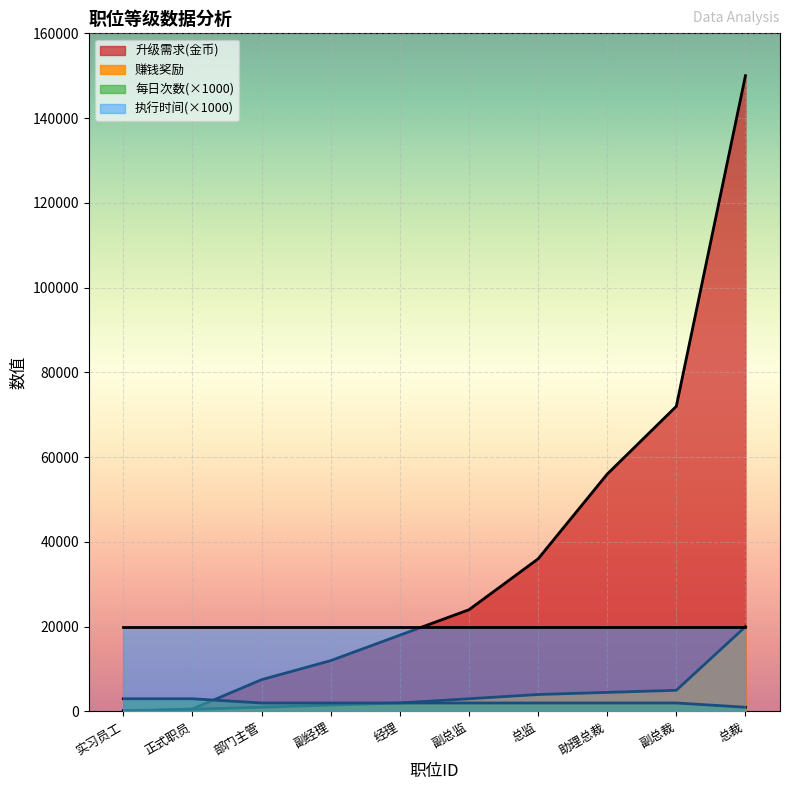

The value of 执行时间(×1000) at 副经理 is 31193. True or false?

False